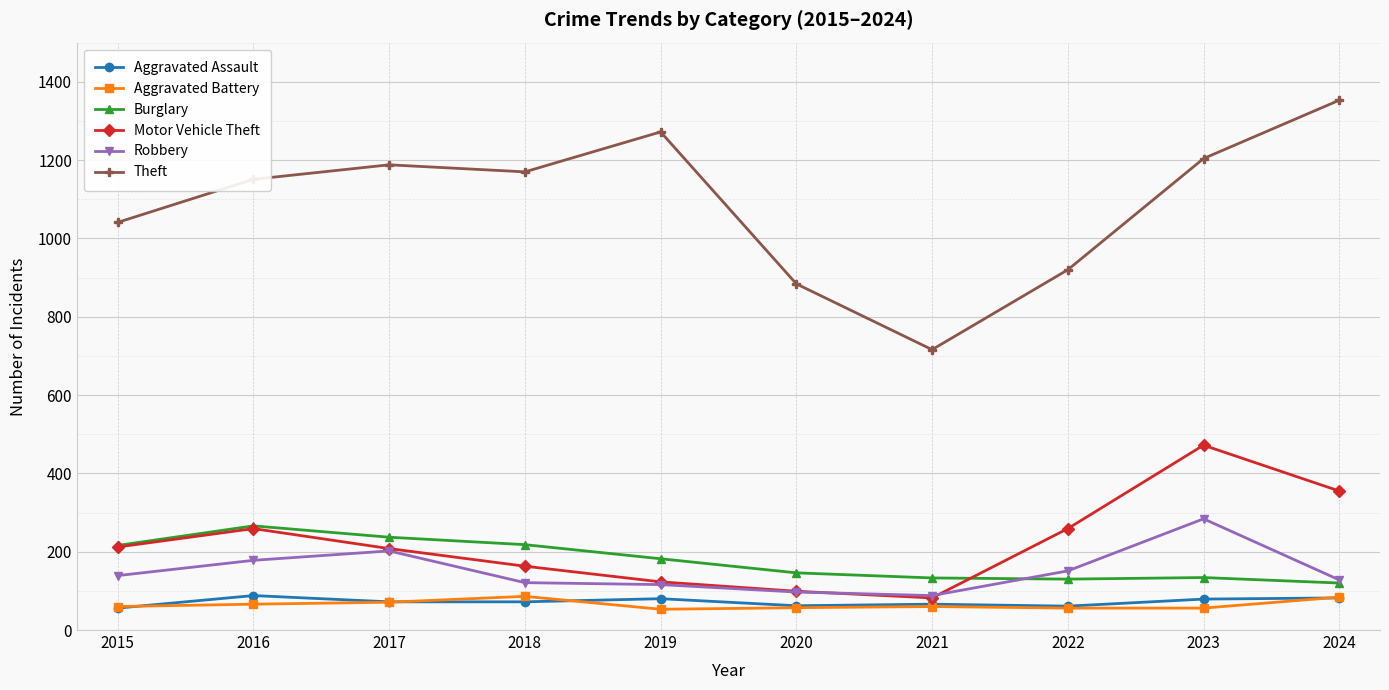

Between 2015 and 2019, which series saw the biggest shift?

Theft